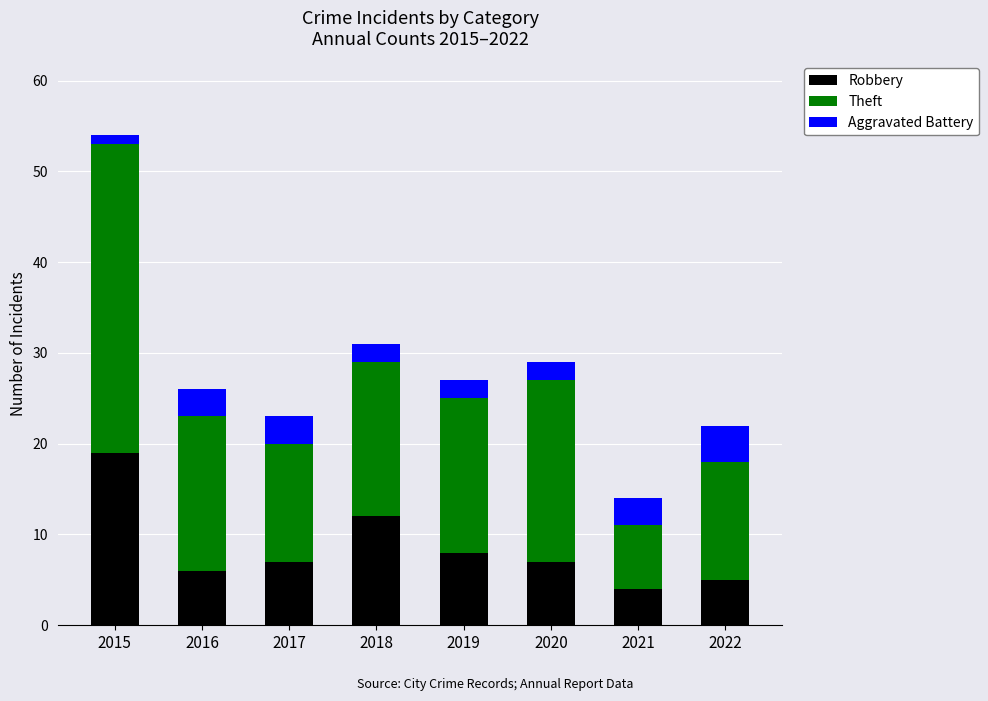

What is the difference between the maximum and second lowest values in the Robbery series?

14